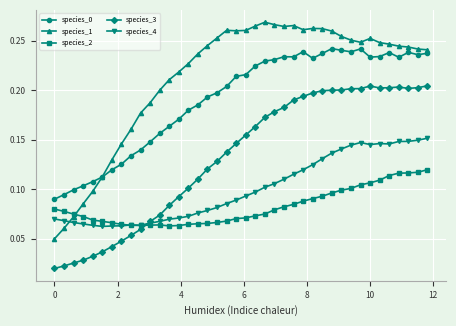

Which series has the largest range (max minus min)?

species_1